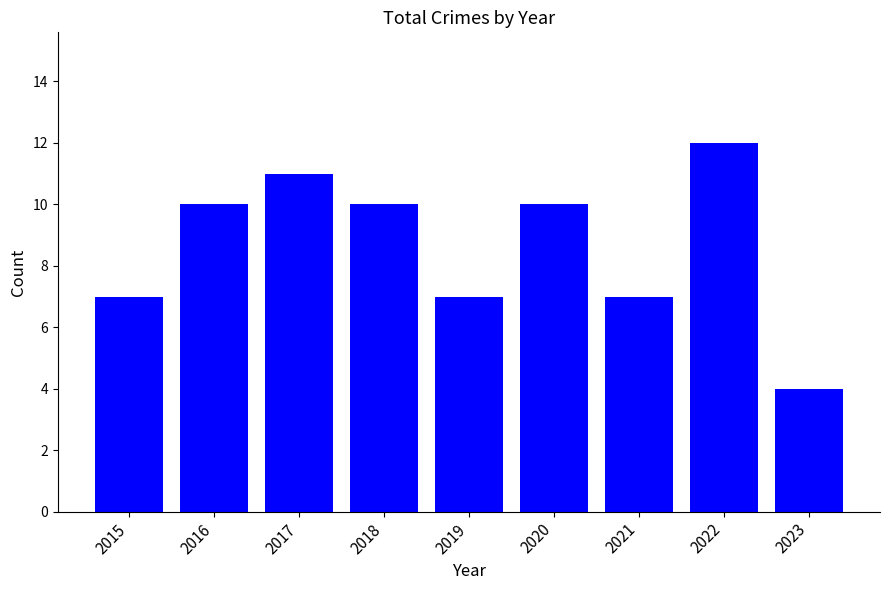

What is the value of the 1st bar from the left?

7